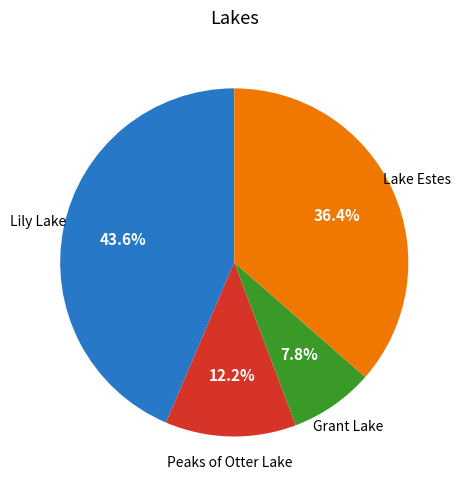

Is there a majority slice in this chart?

No